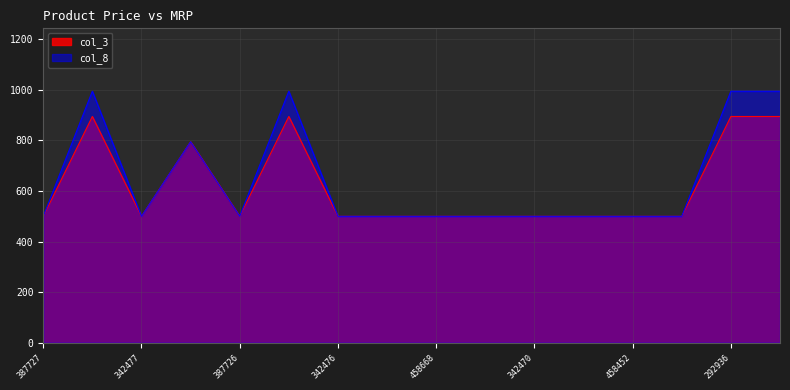

What is the highest value of the col_3 series?

895